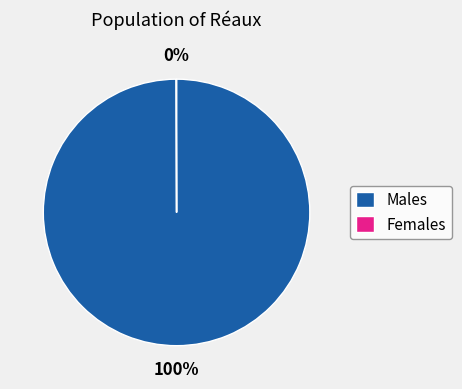

Which category has the biggest portion of the pie?

Males